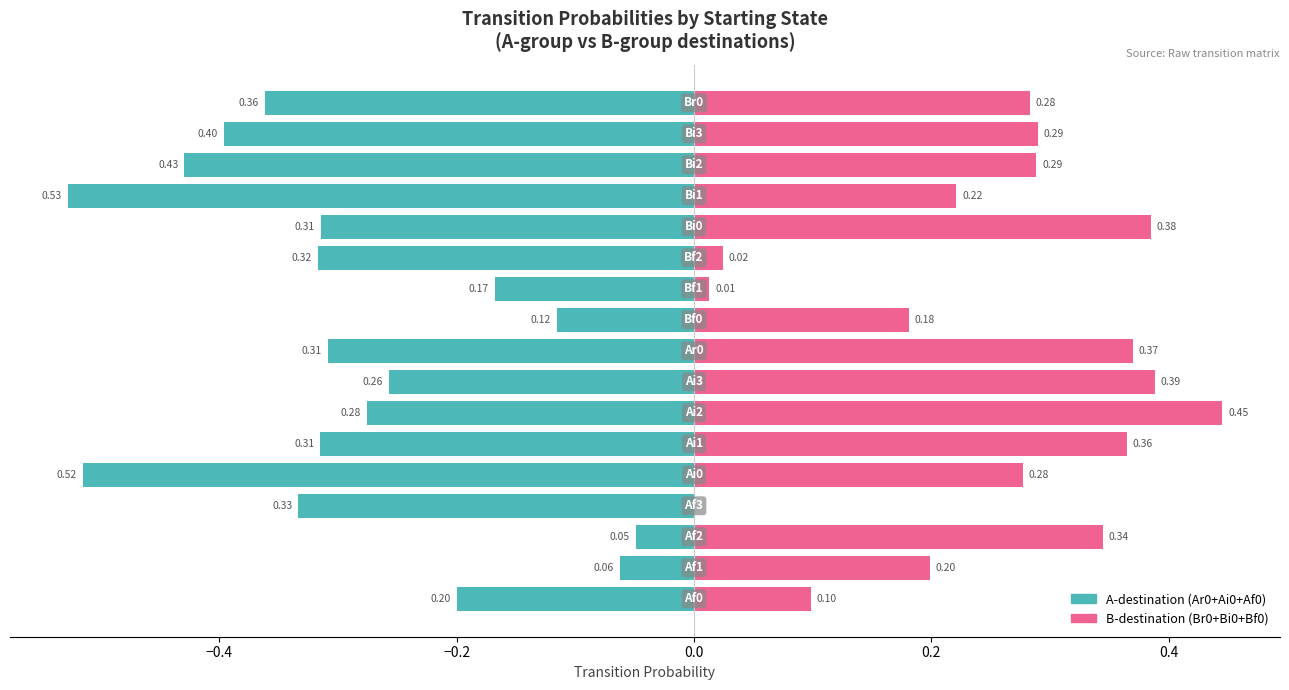

Rank the categories by Bi0 value from lowest to highest.

Af0, Af2, Af3, Bf0, Bf1, Bf2, Af1, Ai3, Ai1, Ai0, Ar0, Ai2, Bi3, Bi1, Br0, Bi0, Bi2